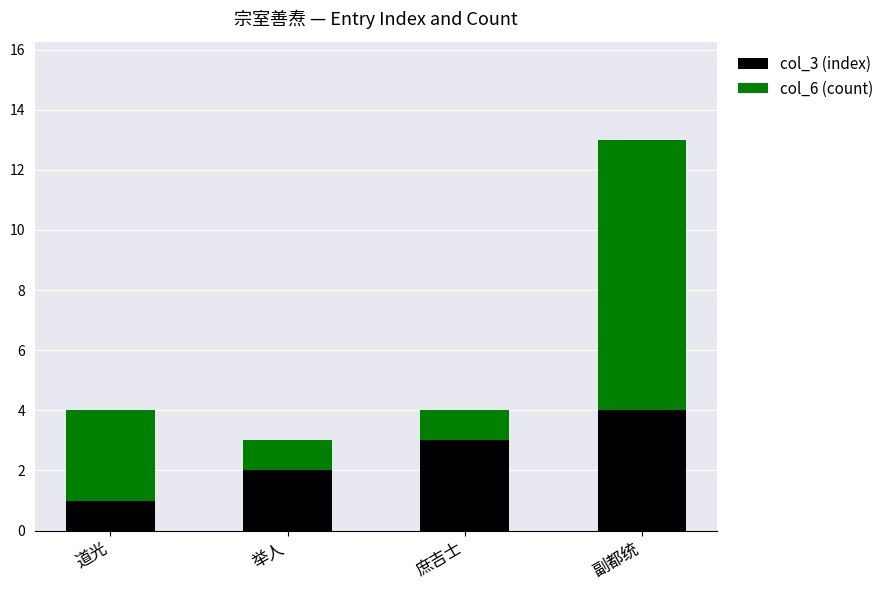

List the labels in order of col_3 (index) value, largest first.

副都统, 庶吉士, 举人, 道光